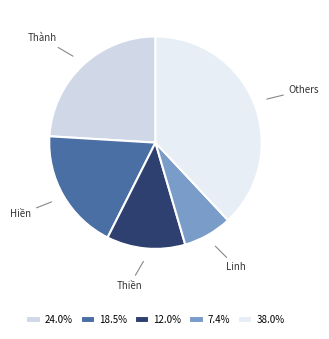

Does any single category account for the majority?

No